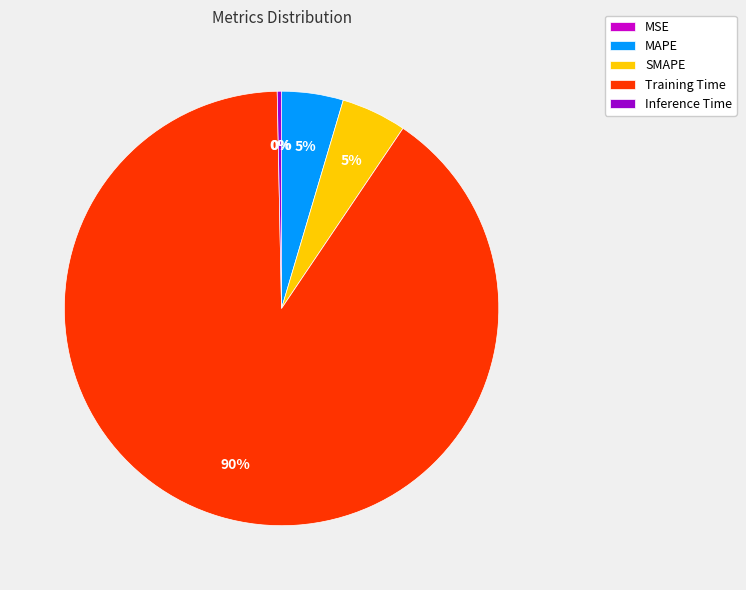

To the nearest percent, what portion does MAPE represent?

5%